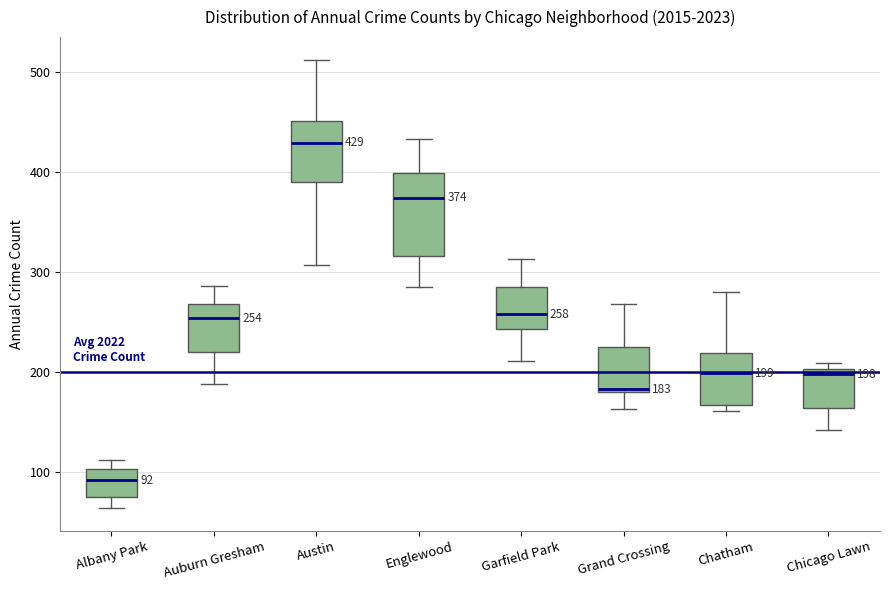

Which box is the tallest, from its lower edge to its upper edge?

Englewood